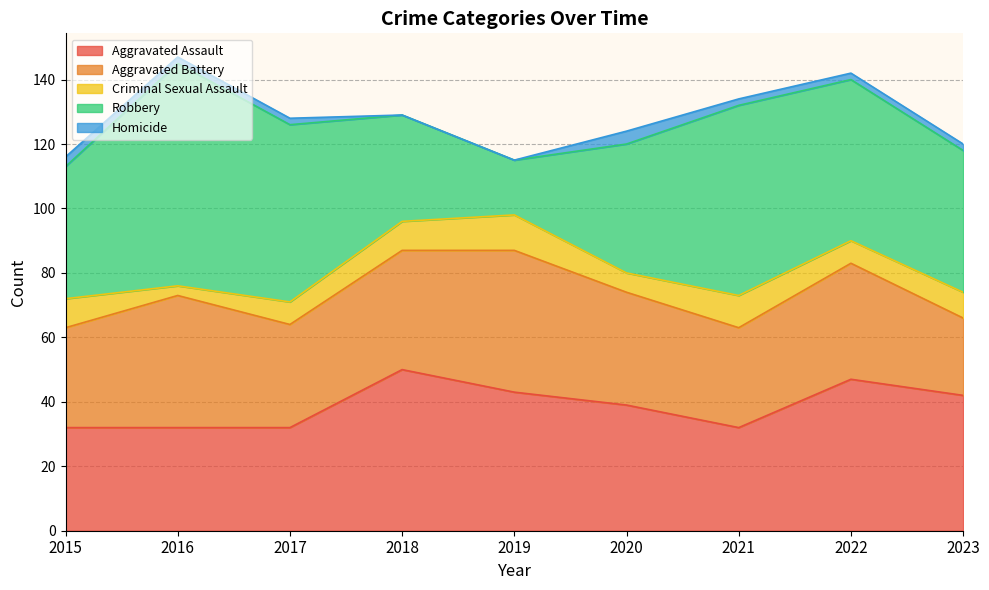

In Homicide, how many points are higher than both neighbors (excluding endpoints)?

1